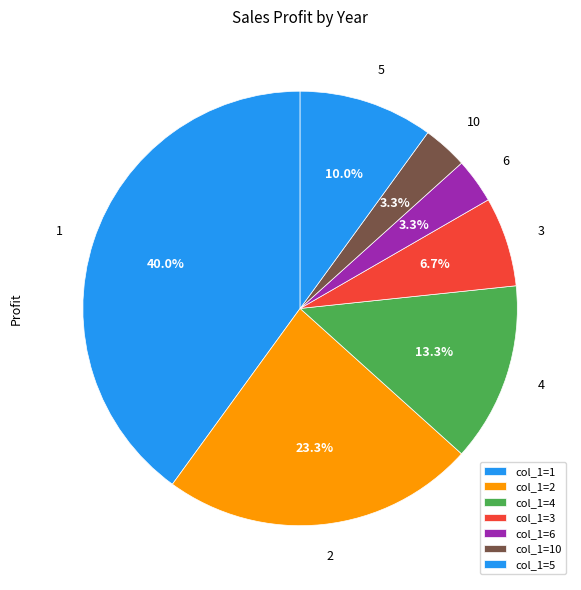

How many slices are in this pie chart?

7